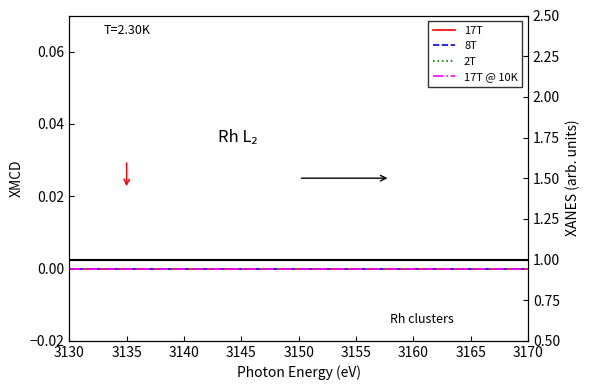

Reading left to right, transcribe all the data shown in this chart.

17T: 0	0	0	0	0	0	0	0	0	0	0	0	0	0	0	0	0	0	0	0	0	0	0	0	0	0	0	0	0	0	0	0
8T: 0	0	0	0	0	0	0	0	0	0	0	0	0	0	0	0	0	0	0	0	0	0	0	0	0	0	0	0	0	0	0	0
2T: 0	0	0	0	0	0	0	0	0	0	0	0	0	0	0	0	0	0	0	0	0	0	0	0	0	0	0	0	0	0	0	0
17T @ 10K: 0	0	0	0	0	0	0	0	0	0	0	0	0	0	0	0	0	0	0	0	0	0	0	0	0	0	0	0	0	0	0	0
XANES: 1	1	1	1	1	1	1	1	1	1	1	1	1	1	1	1	1	1	1	1	1	1	1	1	1	1	1	1	1	1	1	1